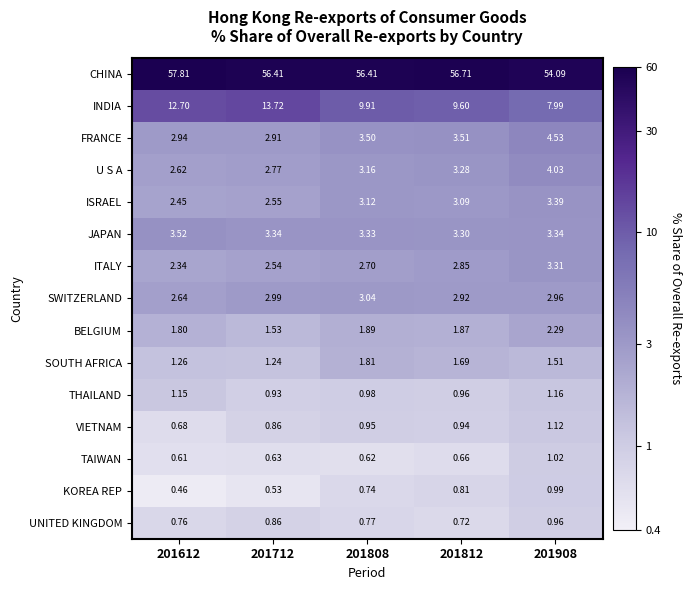

How many series are shown in this chart?

15